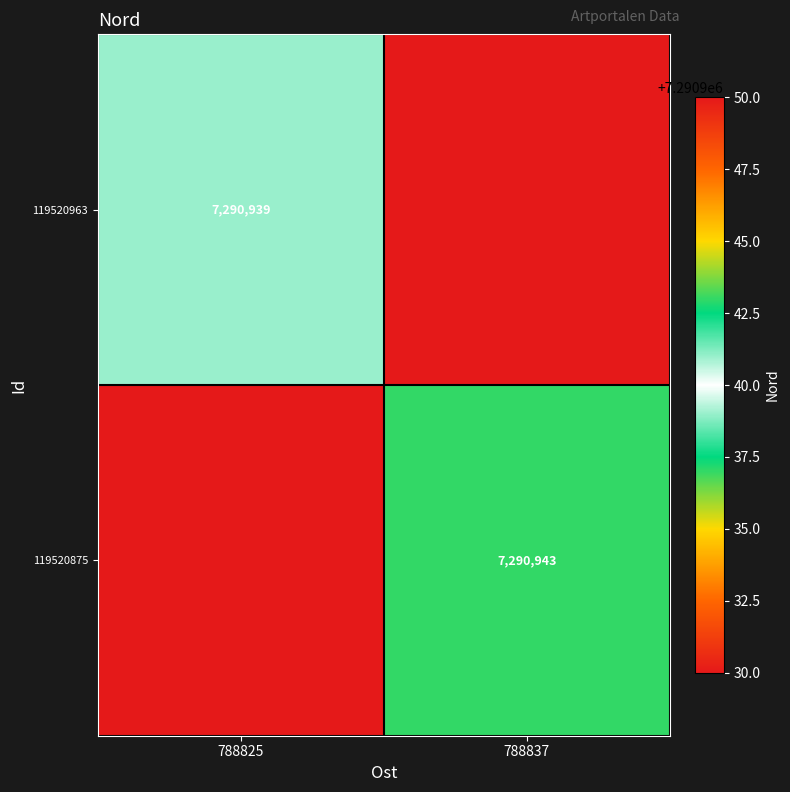

The value of 119520875 at 788837 is 4027516. True or false?

False